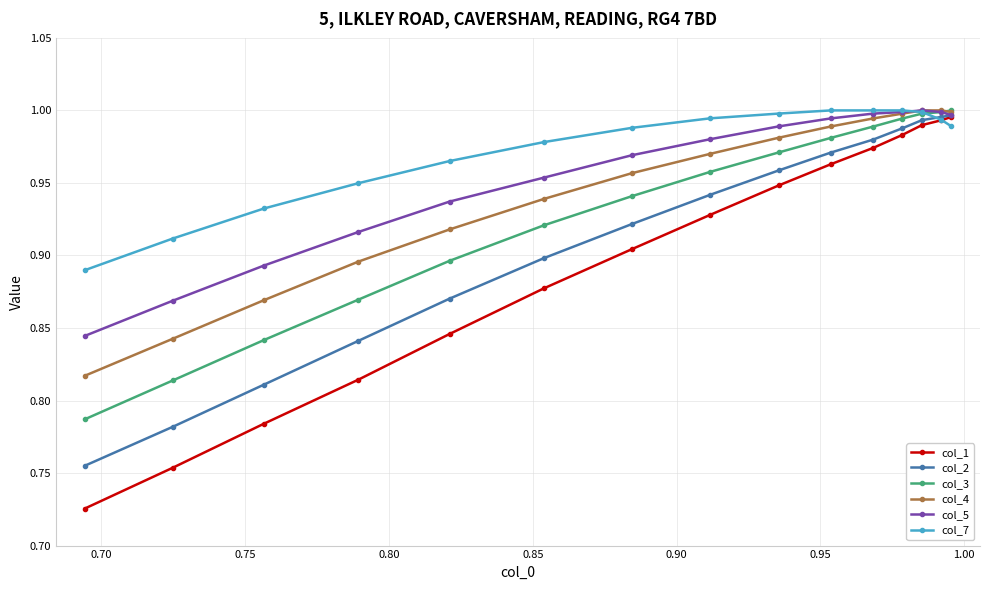

Does the chart have visible grid lines?

Yes